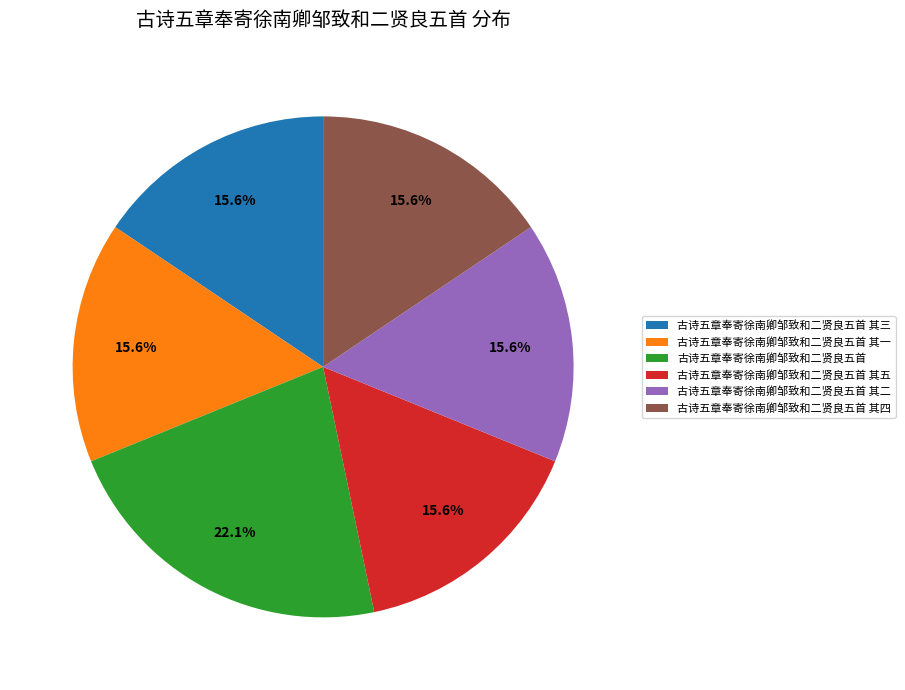

To the nearest percent, what portion does 古诗五章奉寄徐南卿邹致和二贤良五首 其一 represent?

16%